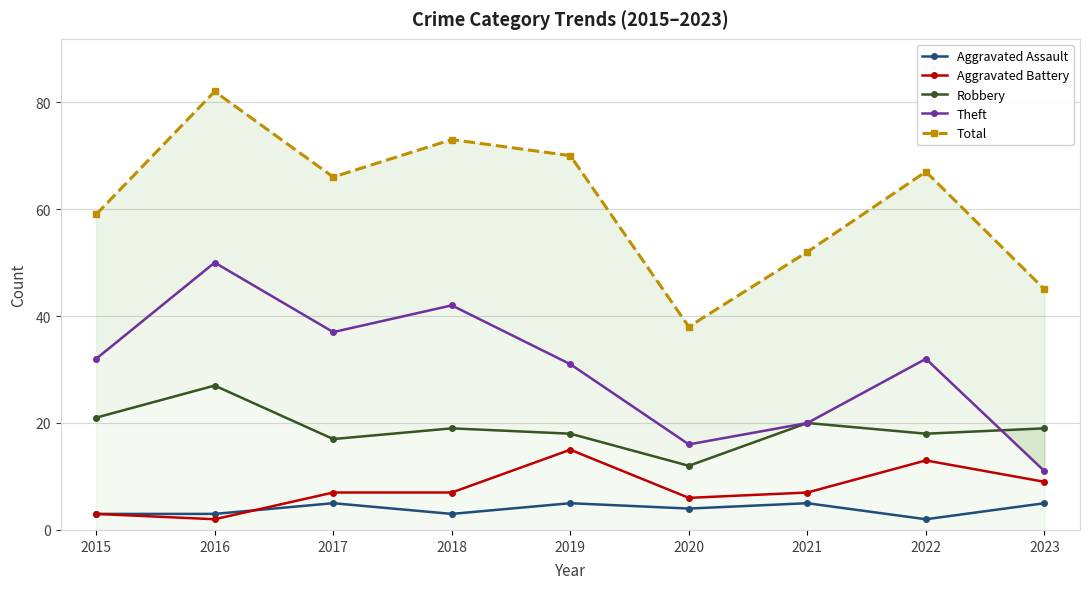

True or false: Total has a value of 35 at 2022.

False